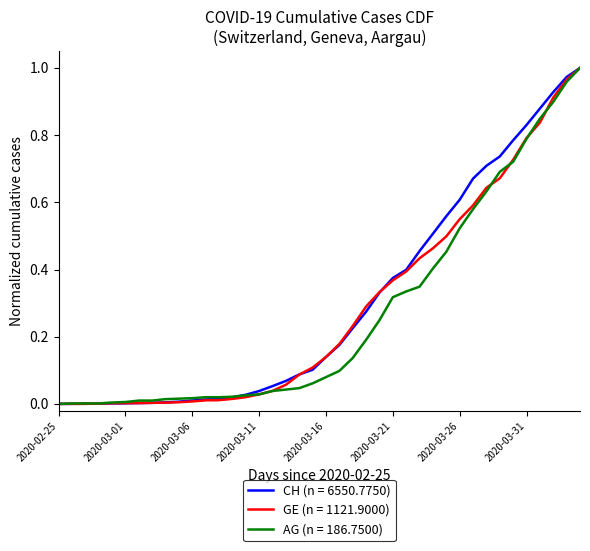

Count the number of data series in this chart.

3